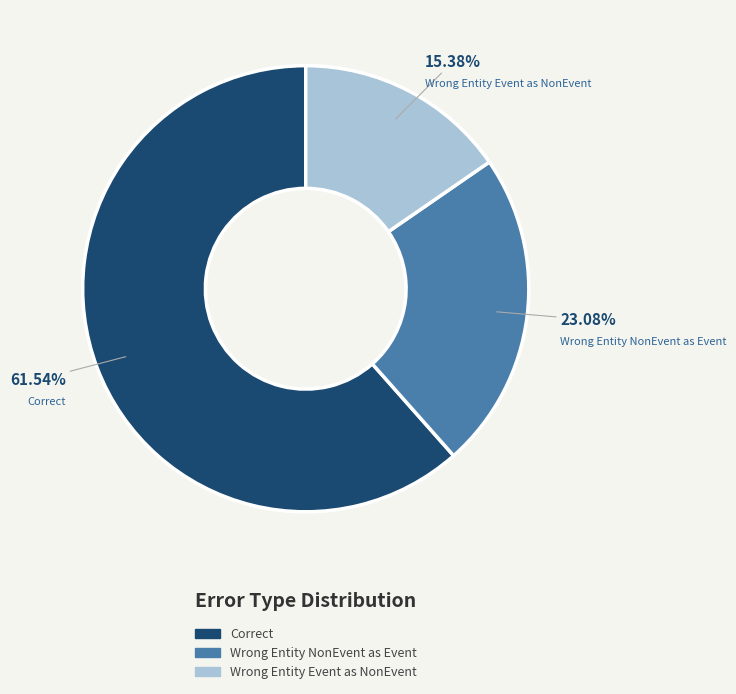

Does any single category account for the majority?

Yes